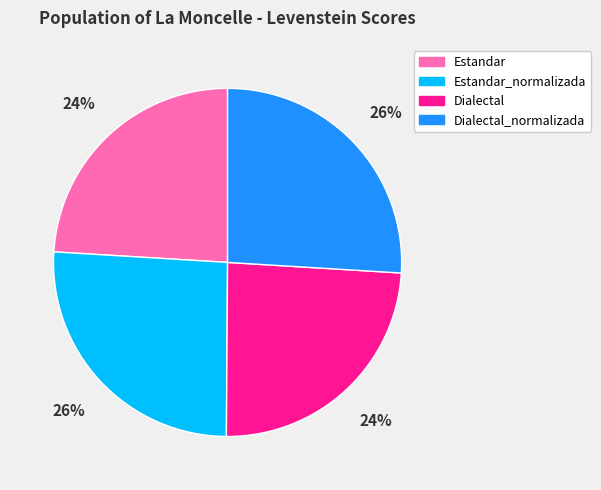

To the nearest percent, what portion does Dialectal_normalizada represent?

26%